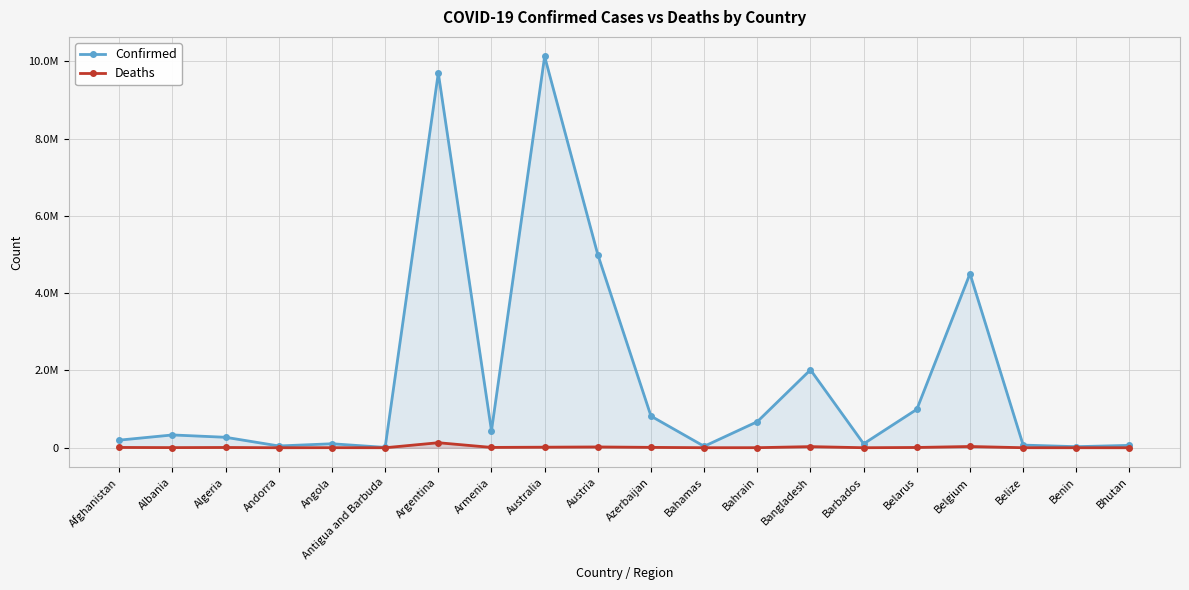

What is the difference between the second highest and second lowest values in the Confirmed series?

9670125